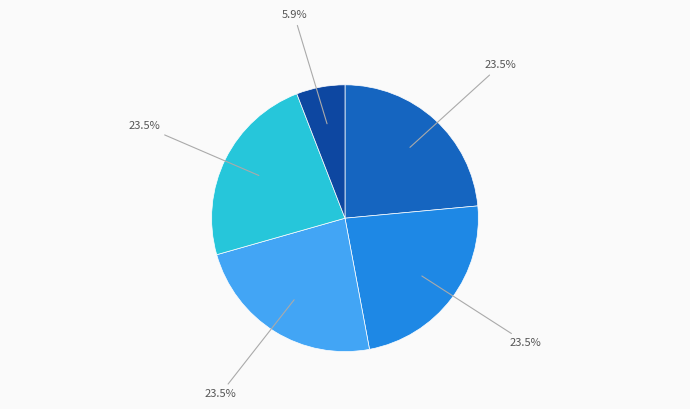

How many segments does this pie chart have?

5